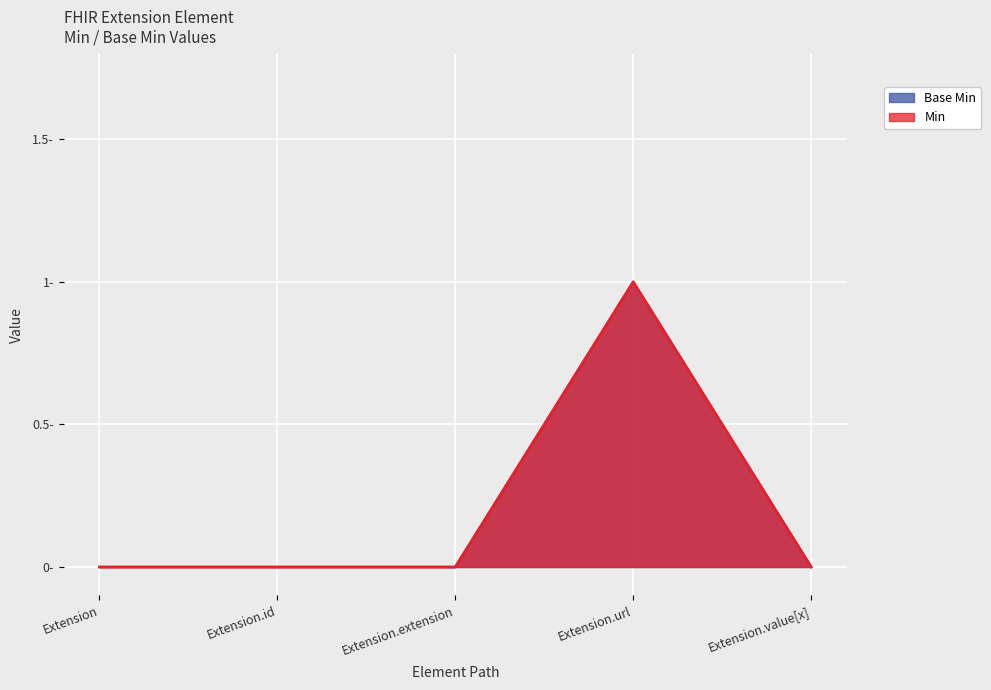

Rank the categories by value from highest to lowest.

Extension.url, Extension, Extension.id, Extension.extension, Extension.value[x]